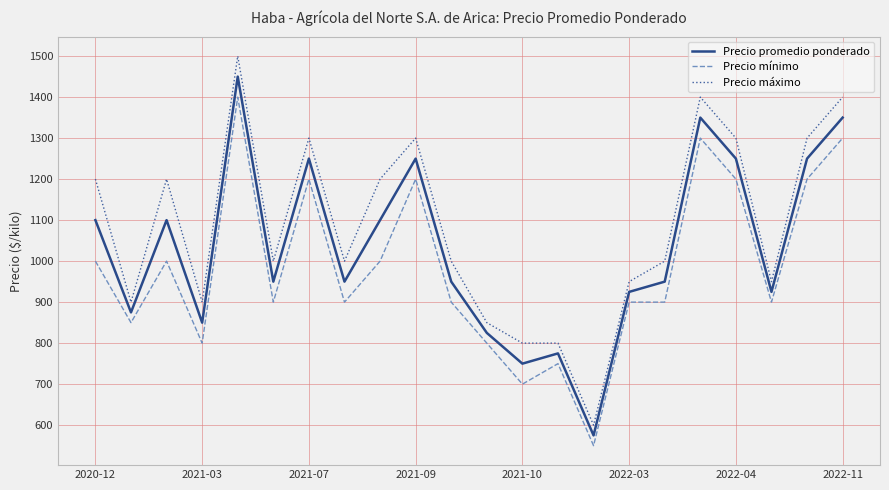

How many lines are shown in the chart?

3